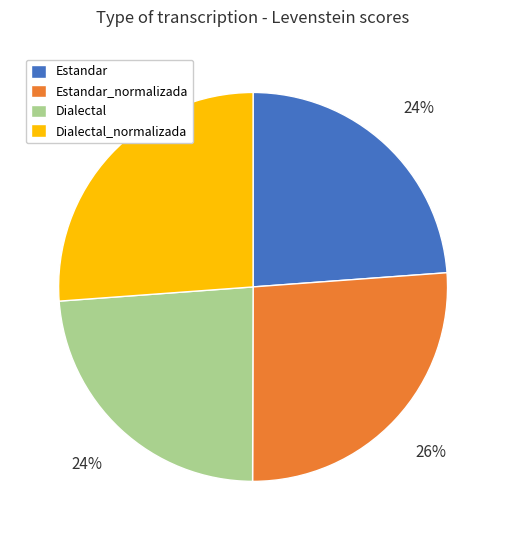

Which has a higher value, Dialectal_normalizada or Dialectal?

Dialectal_normalizada